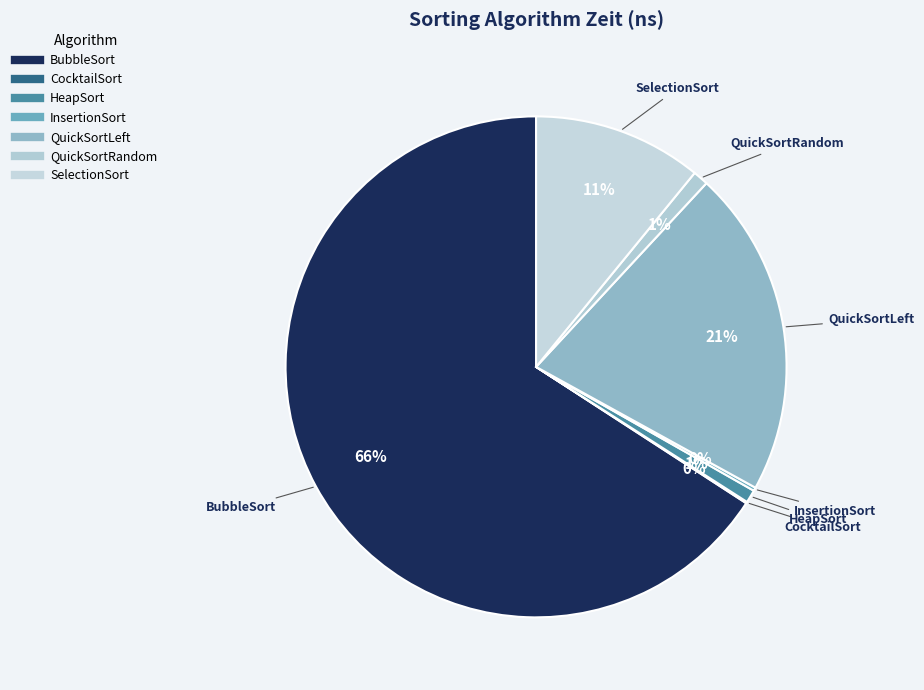

Is it true that BubbleSort is 66% of the pie?

True